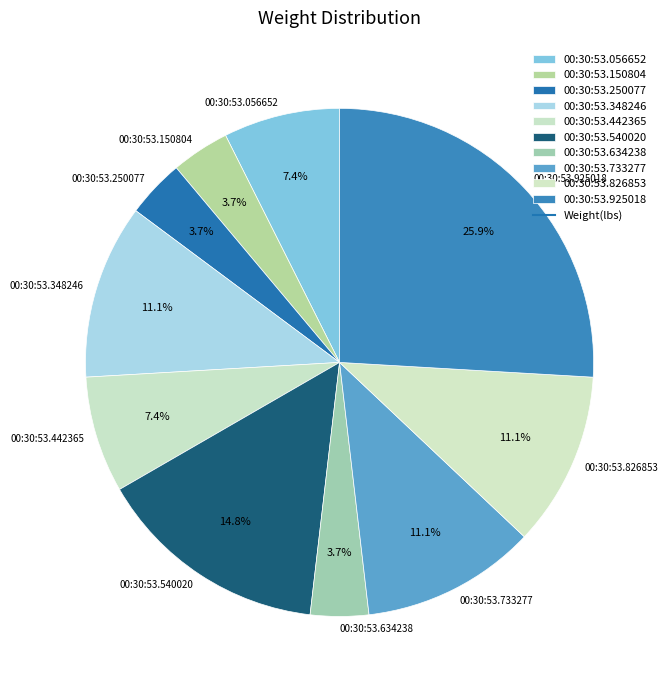

Do 00:30:53.442365 and 00:30:53.056652 together represent more than half of the pie?

No